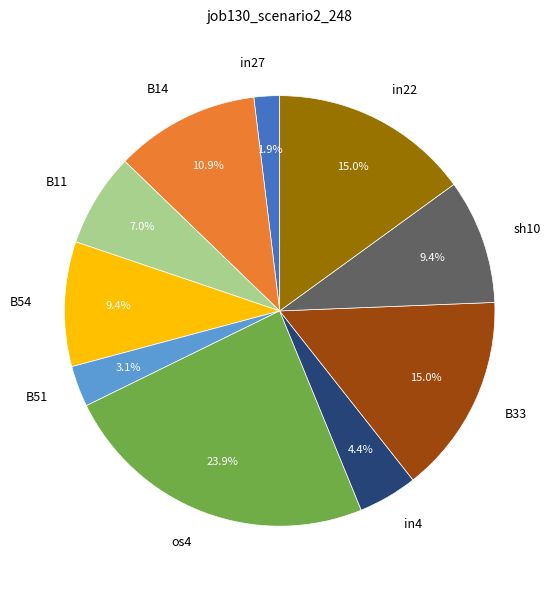

To the nearest percent, what is the difference between the largest and smallest slice percentages?

22%